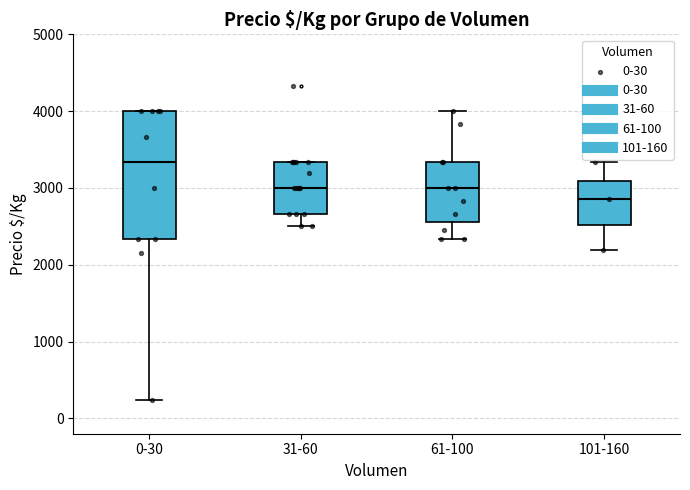

Which box has the lowest median line?

101-160